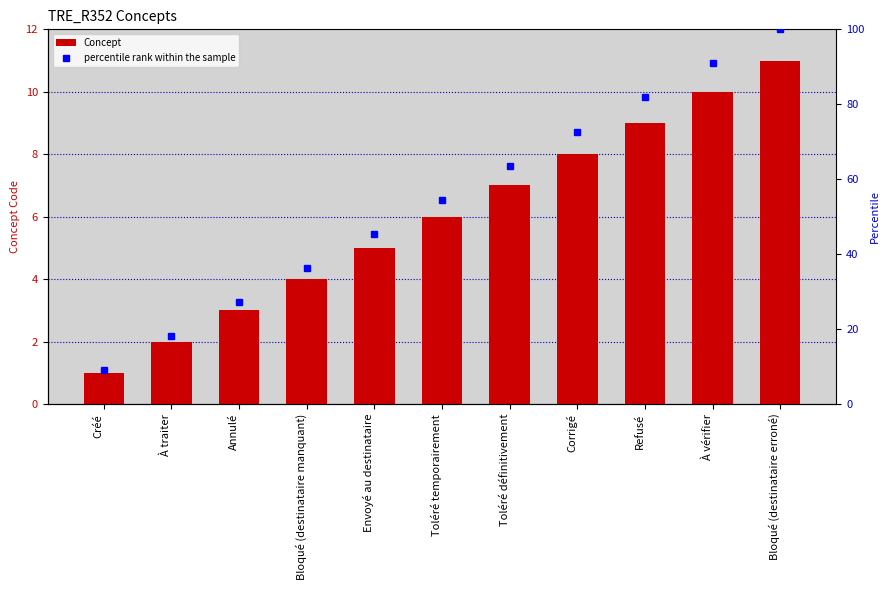

What is the label of the 1st bar from the left?

Créé